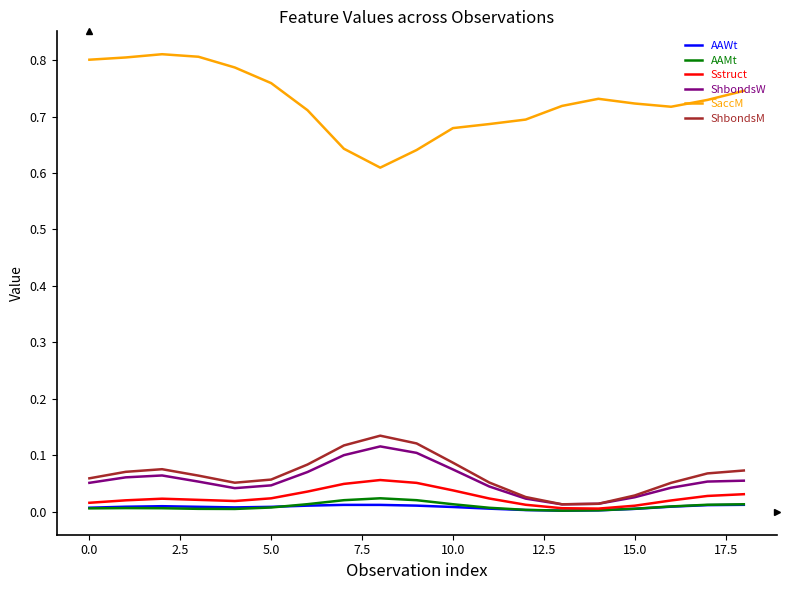

Which series has the largest total across all categories?

SaccM